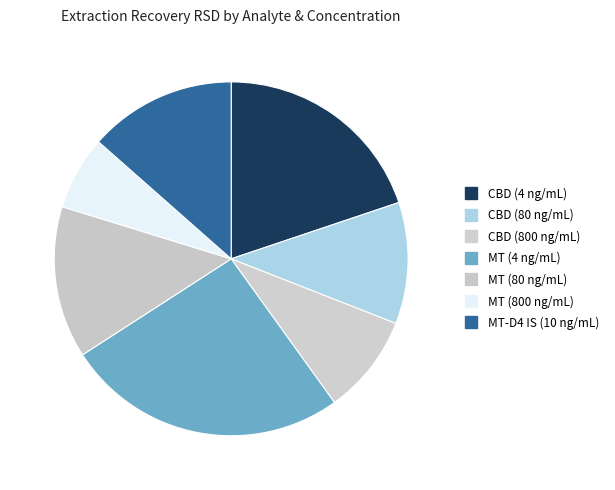

Combined, what portion of the pie is CBD (800 ng/mL) and CBD (80 ng/mL)?

20.2%